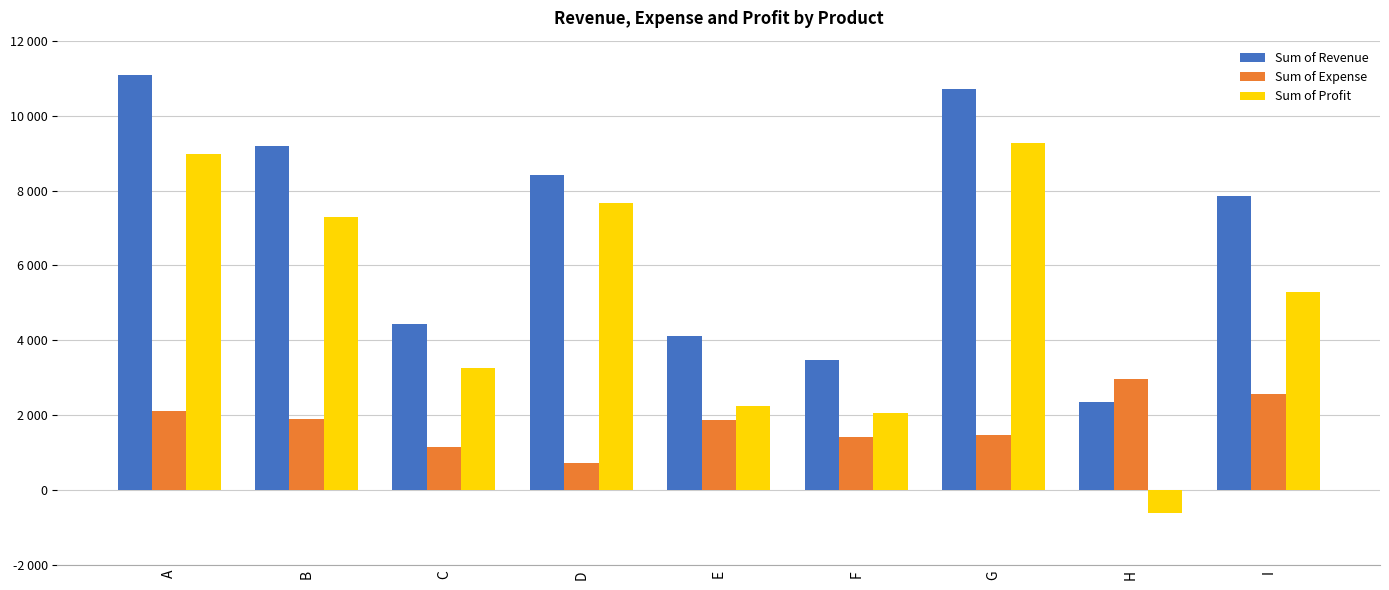

What is the difference between the highest and lowest values at B?

7290